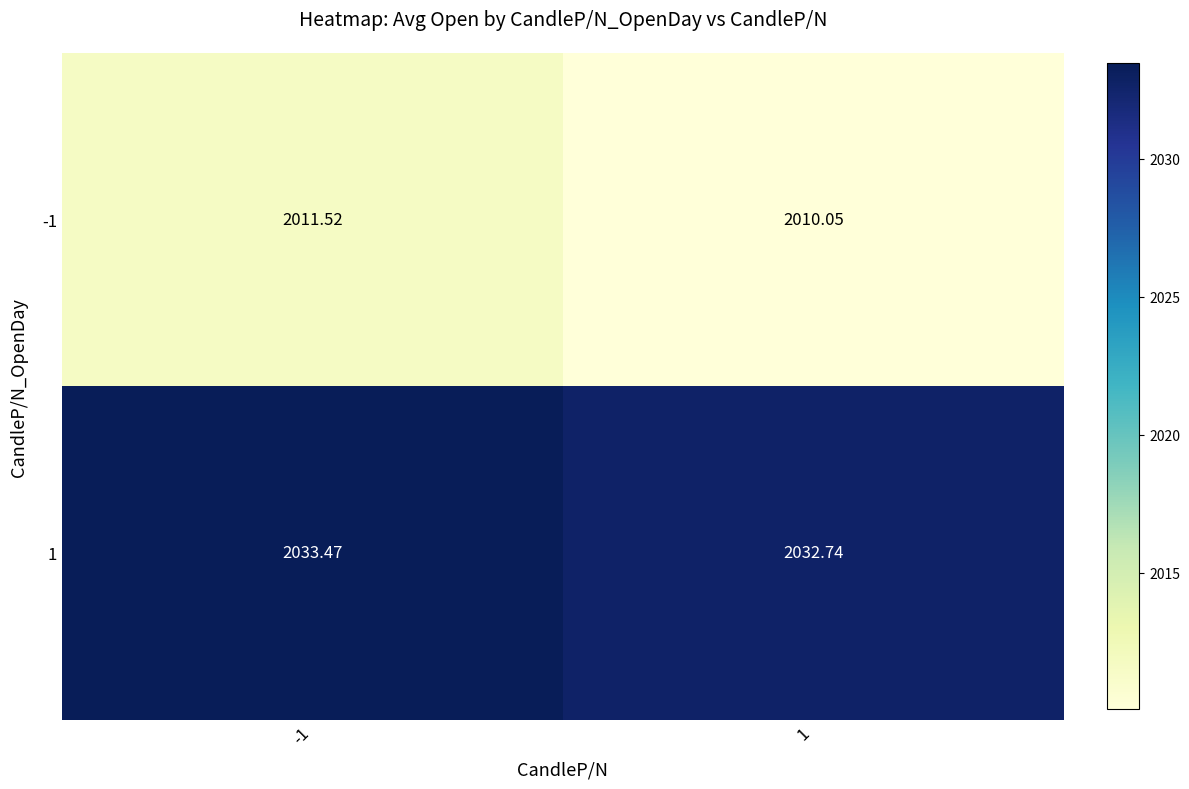

Is the value of -1 at 1 greater than the value of 1 at -1?

No